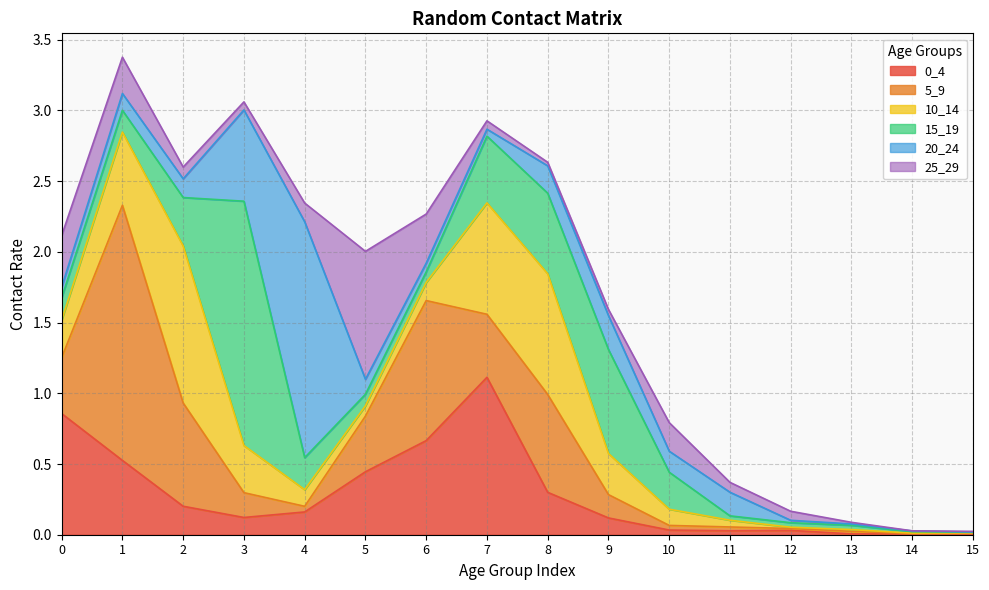

Which label corresponds to the largest value in the chart?

1